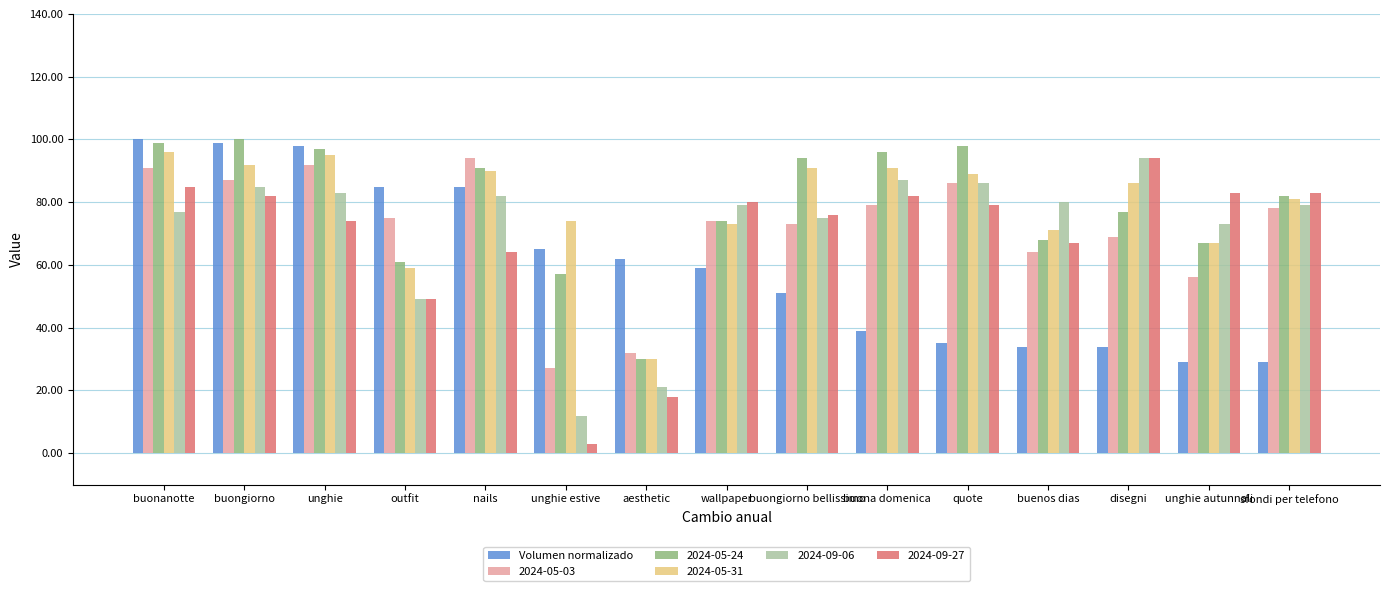

What is the difference between the 2024-05-31 values at aesthetic and buenos dias?

41